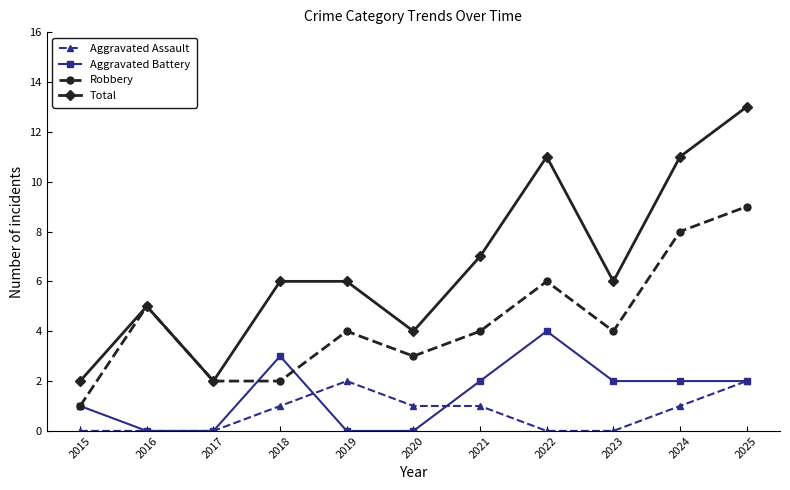

Which series has the largest total across all categories?

Total